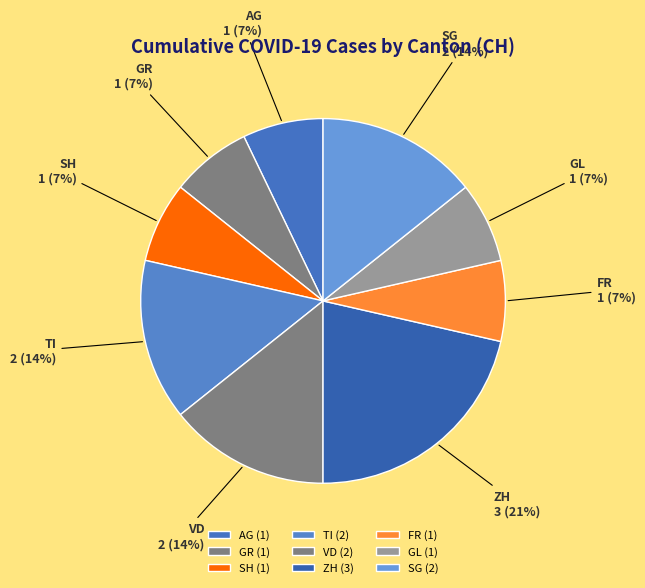

Is AG the majority of the pie?

No